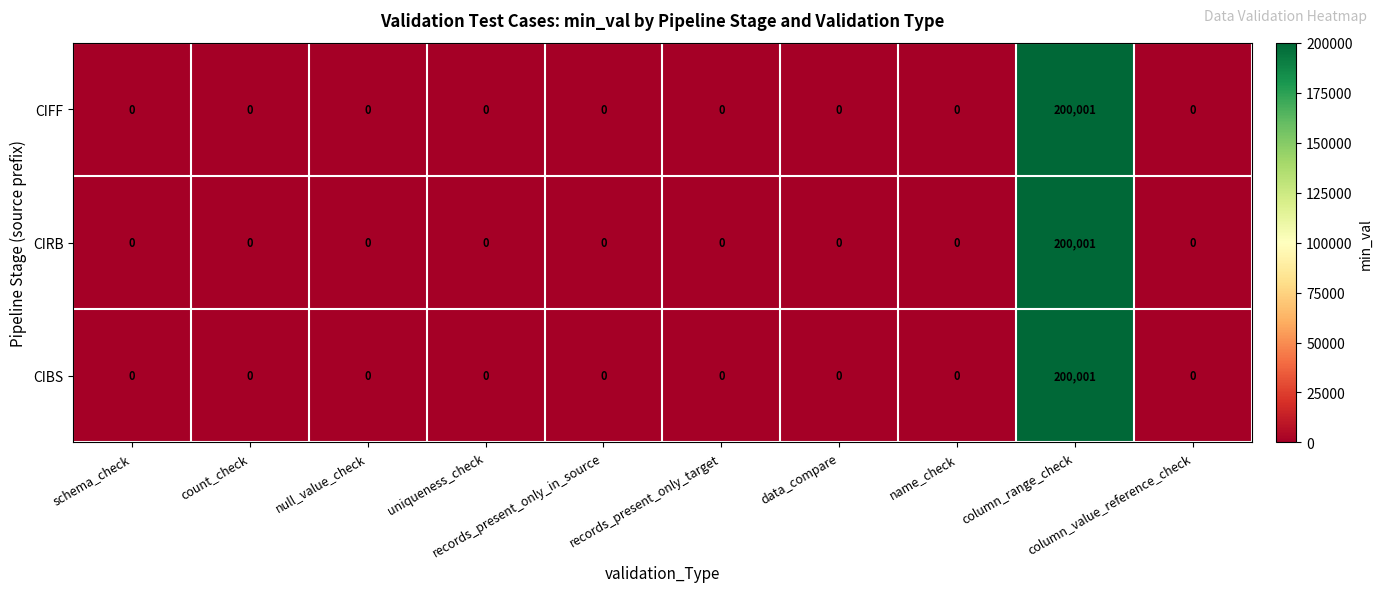

How many series are shown in this chart?

3